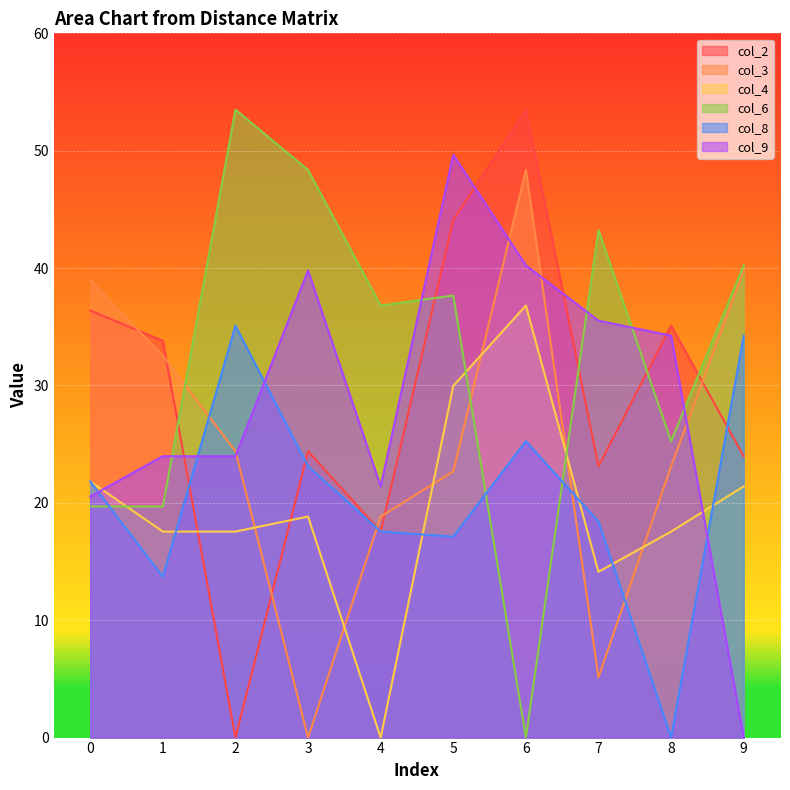

Reading left to right, extract all data points from this chart.

col_2: 0=36.4	1=33.8	2=0.0	3=24.4	4=17.6	5=44.1	6=53.5	7=23.1	8=35.1	9=24.0
col_3: 0=39.0	1=32.5	2=24.4	3=0.0	4=18.8	5=22.7	6=48.4	7=5.1	8=23.1	9=39.8
col_4: 0=21.8	1=17.6	2=17.6	3=18.8	4=0.0	5=30.0	6=36.8	7=14.1	8=17.6	9=21.4
col_6: 0=19.7	1=19.7	2=53.5	3=48.4	4=36.8	5=37.7	6=0.0	7=43.2	8=25.2	9=40.2
col_8: 0=21.8	1=13.7	2=35.1	3=23.1	4=17.6	5=17.1	6=25.2	7=18.4	8=0.0	9=34.2
col_9: 0=20.5	1=24.0	2=24.0	3=39.8	4=21.4	5=49.6	6=40.2	7=35.5	8=34.2	9=0.0